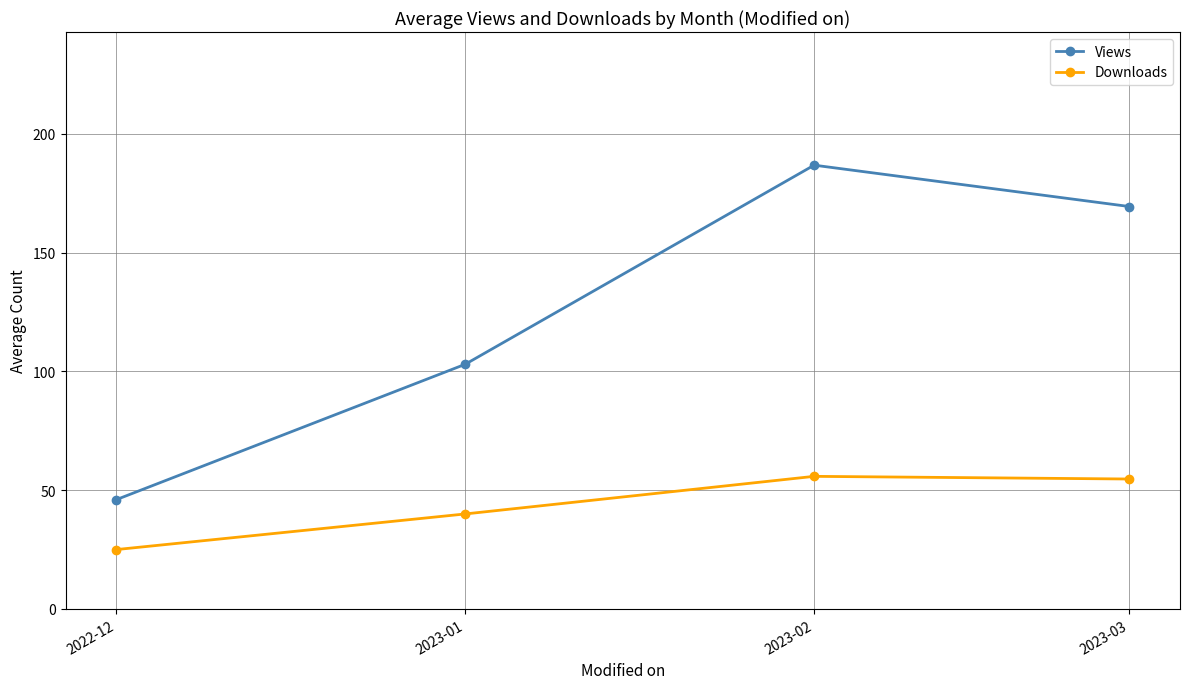

True or false: Downloads and Views cross at least once.

False